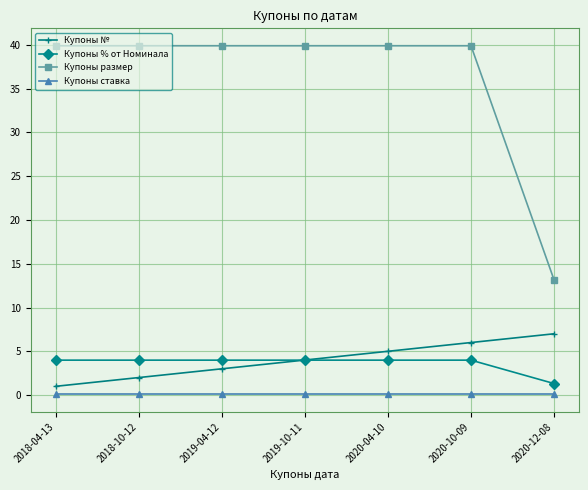

Does the chart have visible grid lines?

Yes